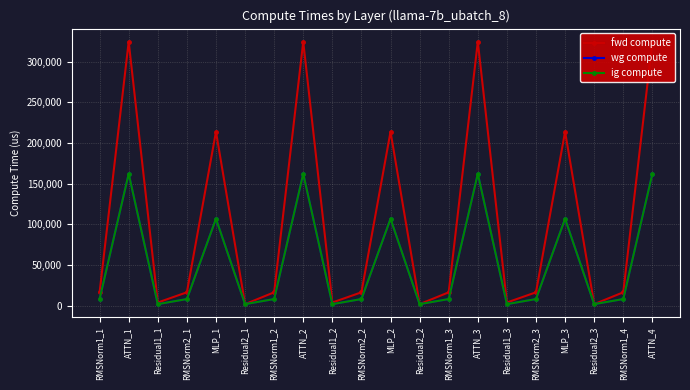

Rank the series at Residual2_3 from highest to lowest value.

fwd compute, wg compute, ig compute